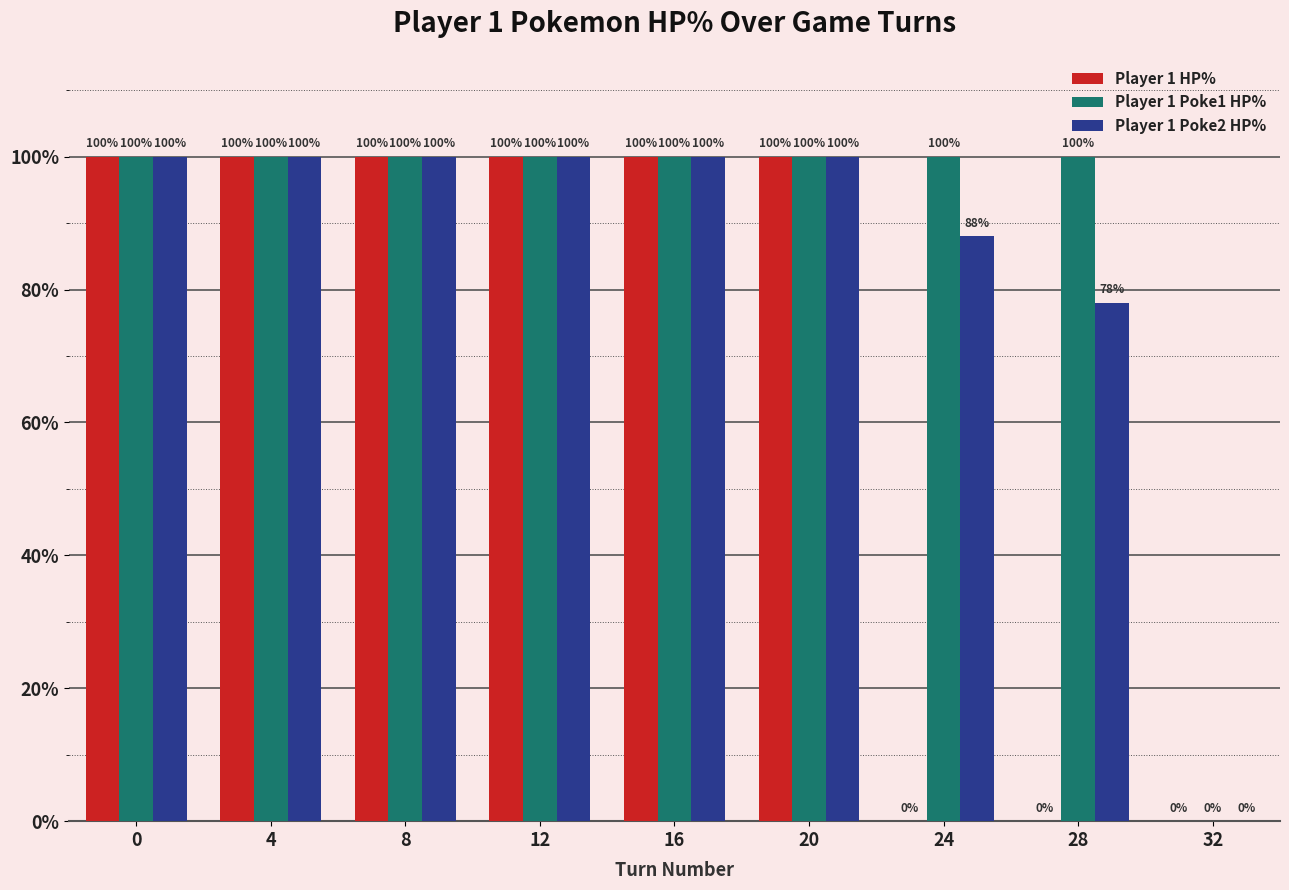

What is the sum of the Player 1 HP% values at 28 and 4?

100